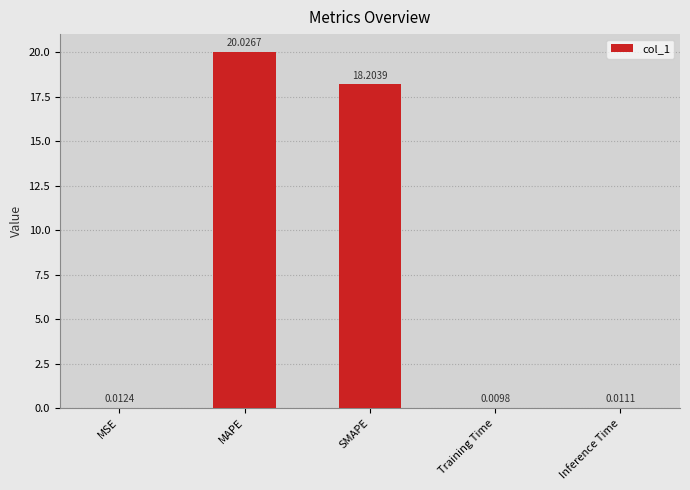

At which label is the value closest to 10?

SMAPE